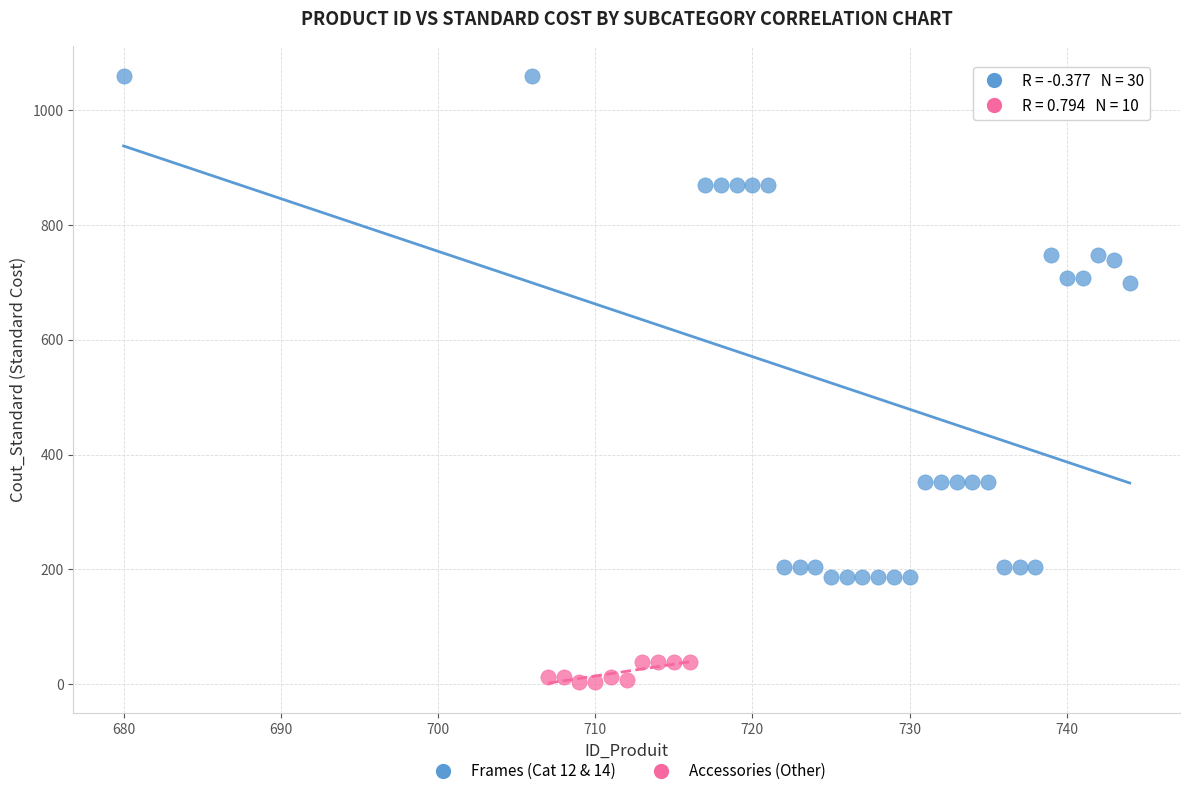

Which series has the largest Y range (max minus min)?

Frames (Cat 12 & 14)